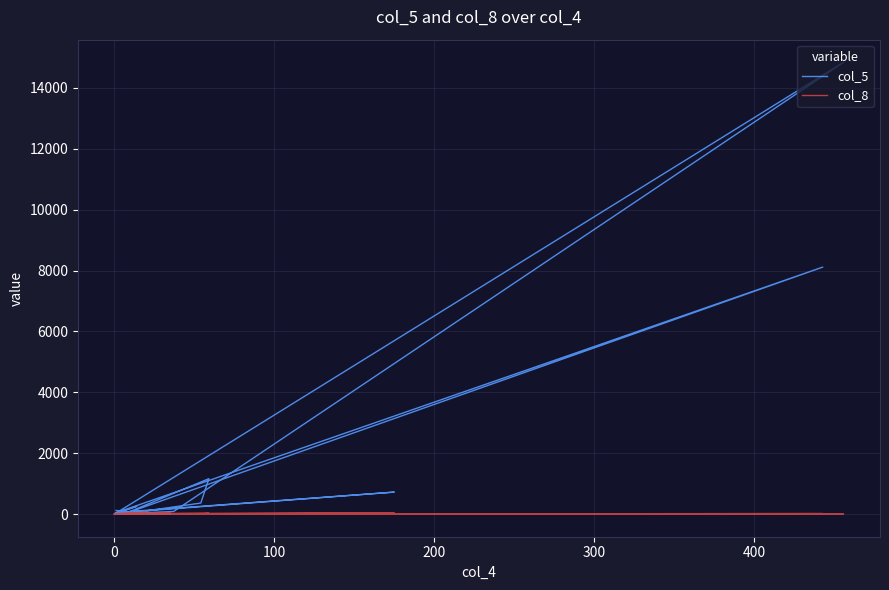

Count the number of categories in the chart.

29